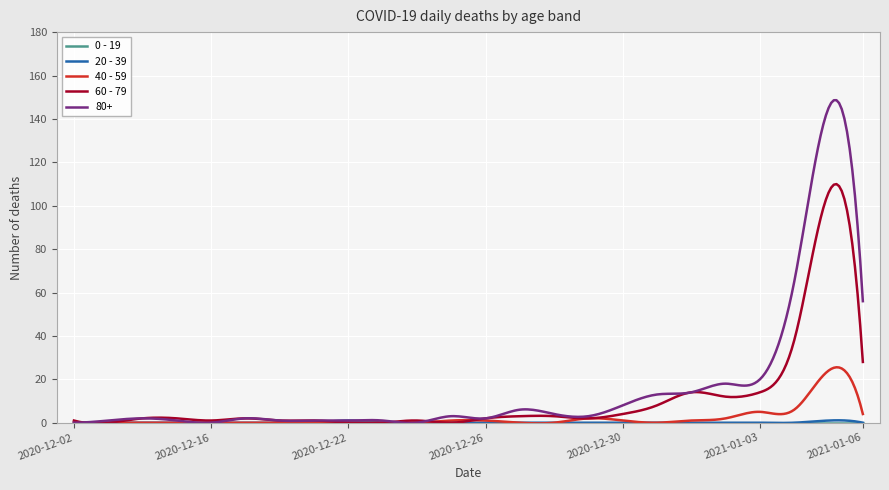

What is the maximum value for 40 - 59?

25.5